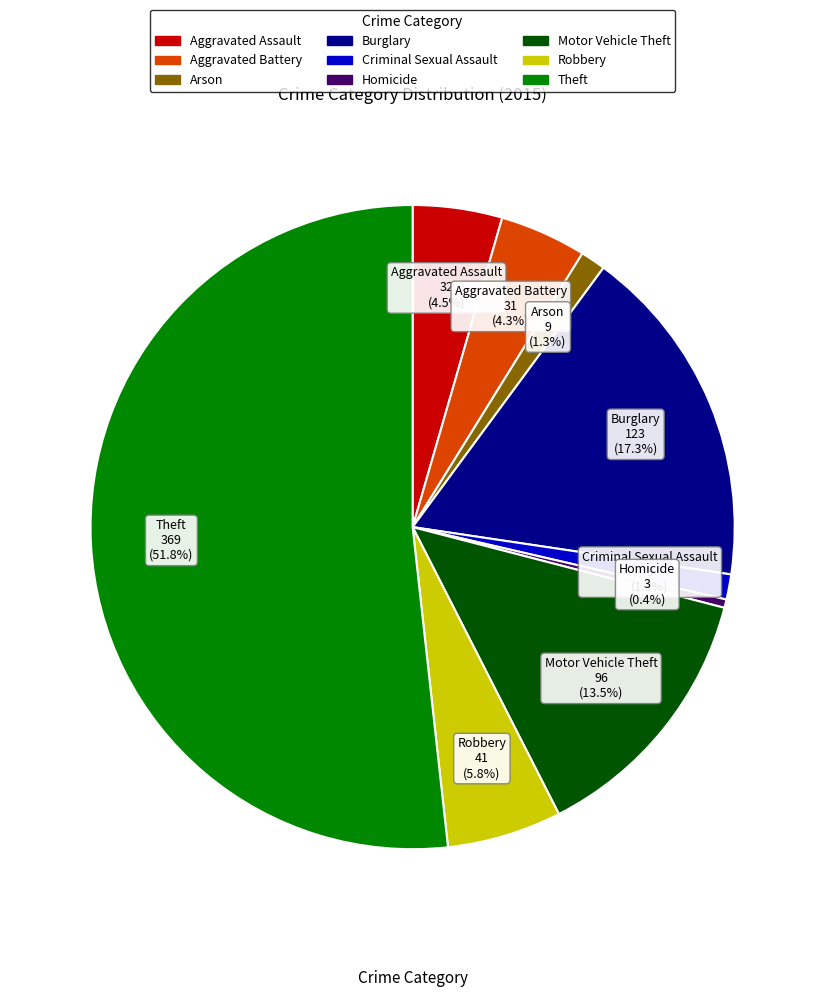

Combined, do Burglary and Robbery account for over 50%?

No